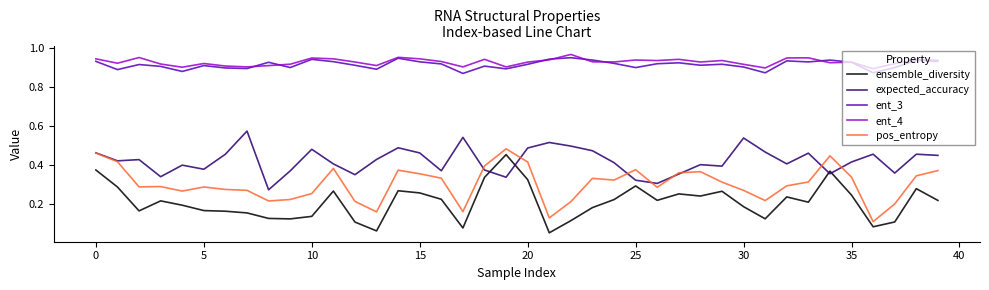

Rank the series by their maximum value, from lowest to highest.

ensemble_diversity, pos_entropy, expected_accuracy, ent_3, ent_4